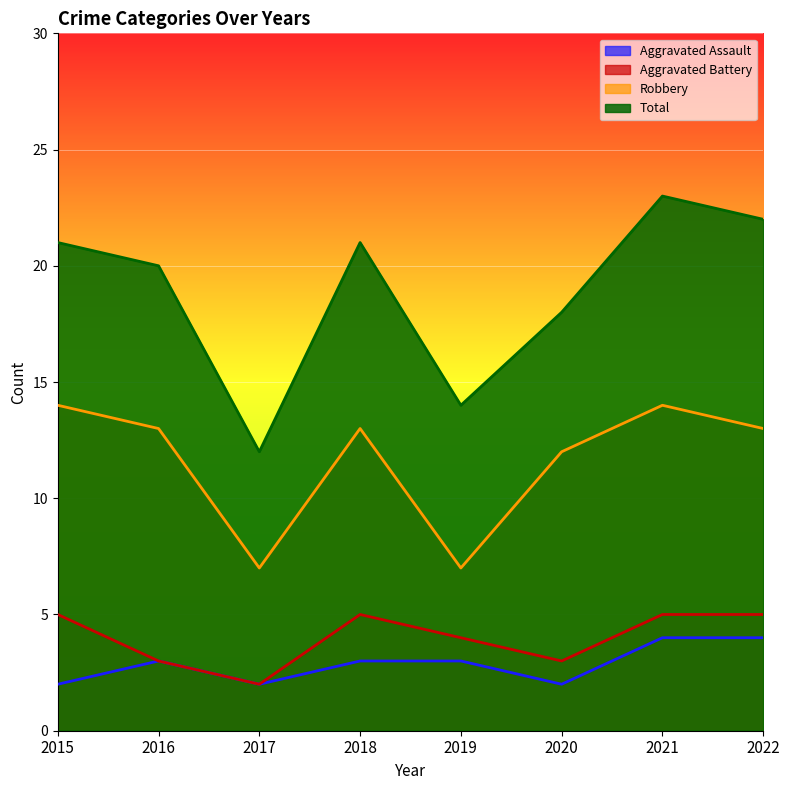

The Aggravated Battery series shows 9 at 2018. True or false?

False